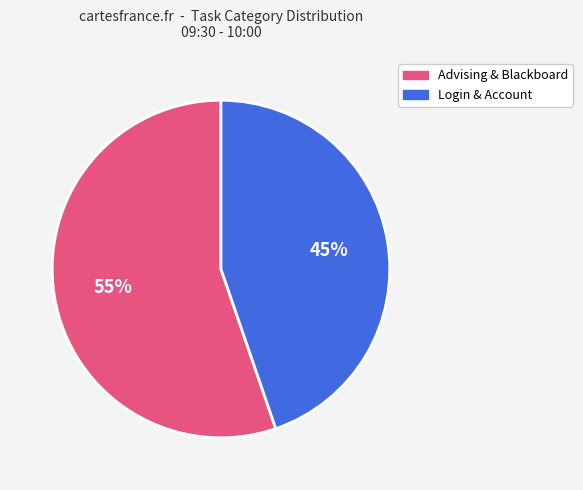

The Login & Account slice represents 45% of the pie. True or false?

True